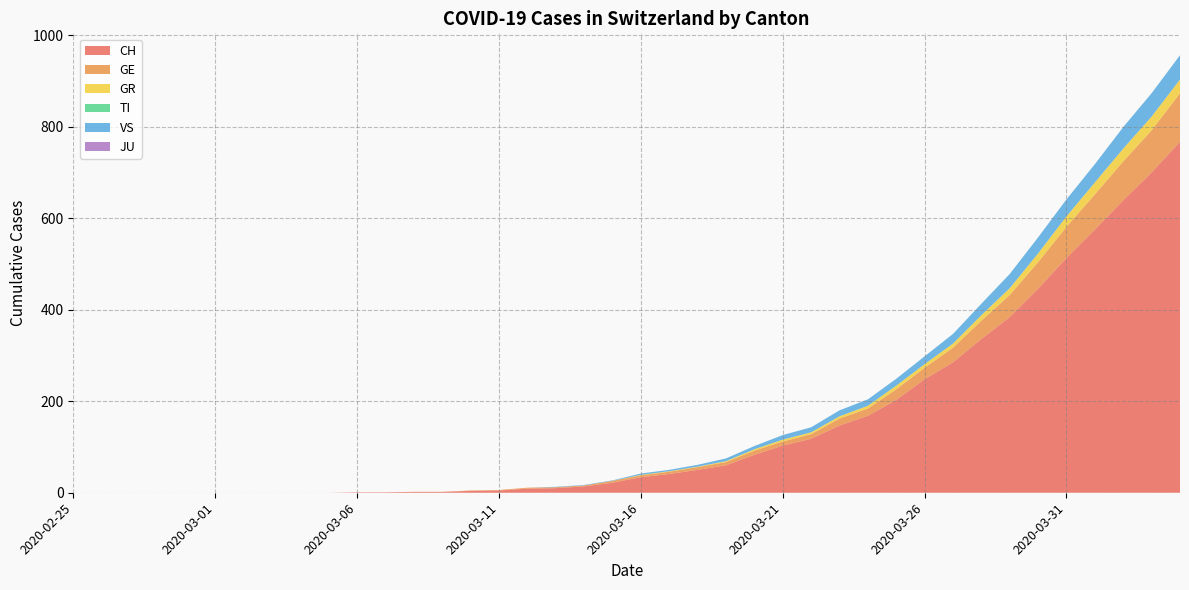

Reading right to left, extract all data points from this chart.

CH: 767	700	639	575	513	446	384	336	285	248	203	168	147	118	103	83	60	50	41	34	22	14	10	9	5	4	2	2	1	1	0	0	0	0	0	0	0	0	0	0
GE: 106	92	85	77	68	58	48	40	32	25	23	16	15	10	9	9	7	6	5	4	4	2	2	2	1	1	0	0	0	0	0	0	0	0	0	0	0	0	0	0
GR: 30	30	28	26	23	19	15	12	9	8	8	6	5	4	4	3	2	1	1	1	0	0	0	0	0	0	0	0	0	0	0	0	0	0	0	0	0	0	0	0
TI: 0	0	0	0	0	0	0	0	0	0	0	0	0	0	0	0	0	0	0	0	0	0	0	0	0	0	0	0	0	0	0	0	0	0	0	0	0	0	0	0
VS: 53	51	47	40	37	35	31	25	21	17	15	14	13	11	10	7	6	4	3	3	1	1	1	0	0	0	0	0	0	0	0	0	0	0	0	0	0	0	0	0
JU: 0	0	0	0	0	0	0	0	0	0	0	0	0	0	0	0	0	0	0	0	0	0	0	0	0	0	0	0	0	0	0	0	0	0	0	0	0	0	0	0